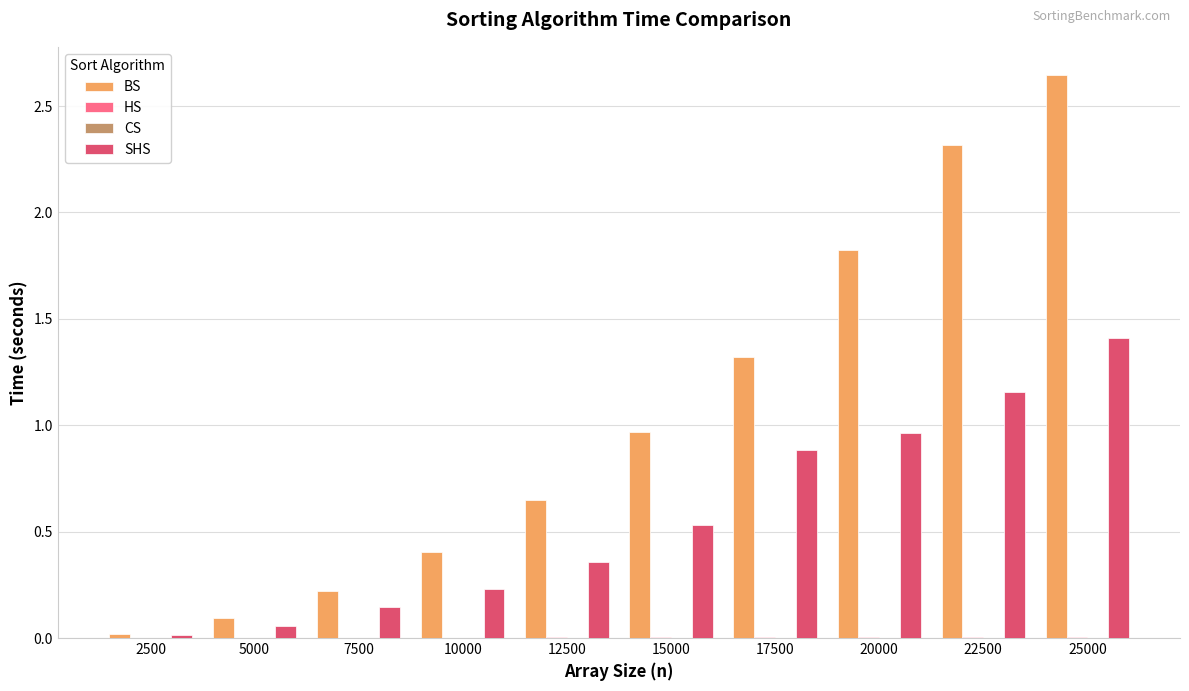

True or false: BS has a value of 0.4 at 12500.

False